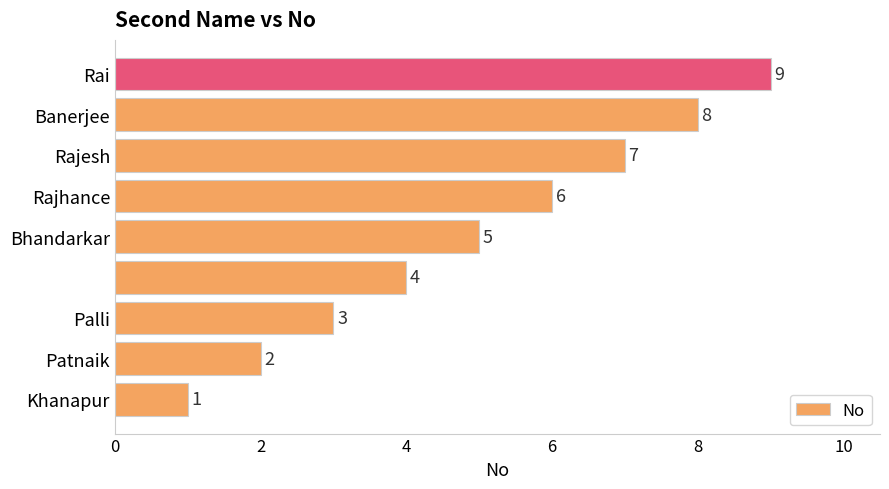

Are the bars horizontal?

Yes